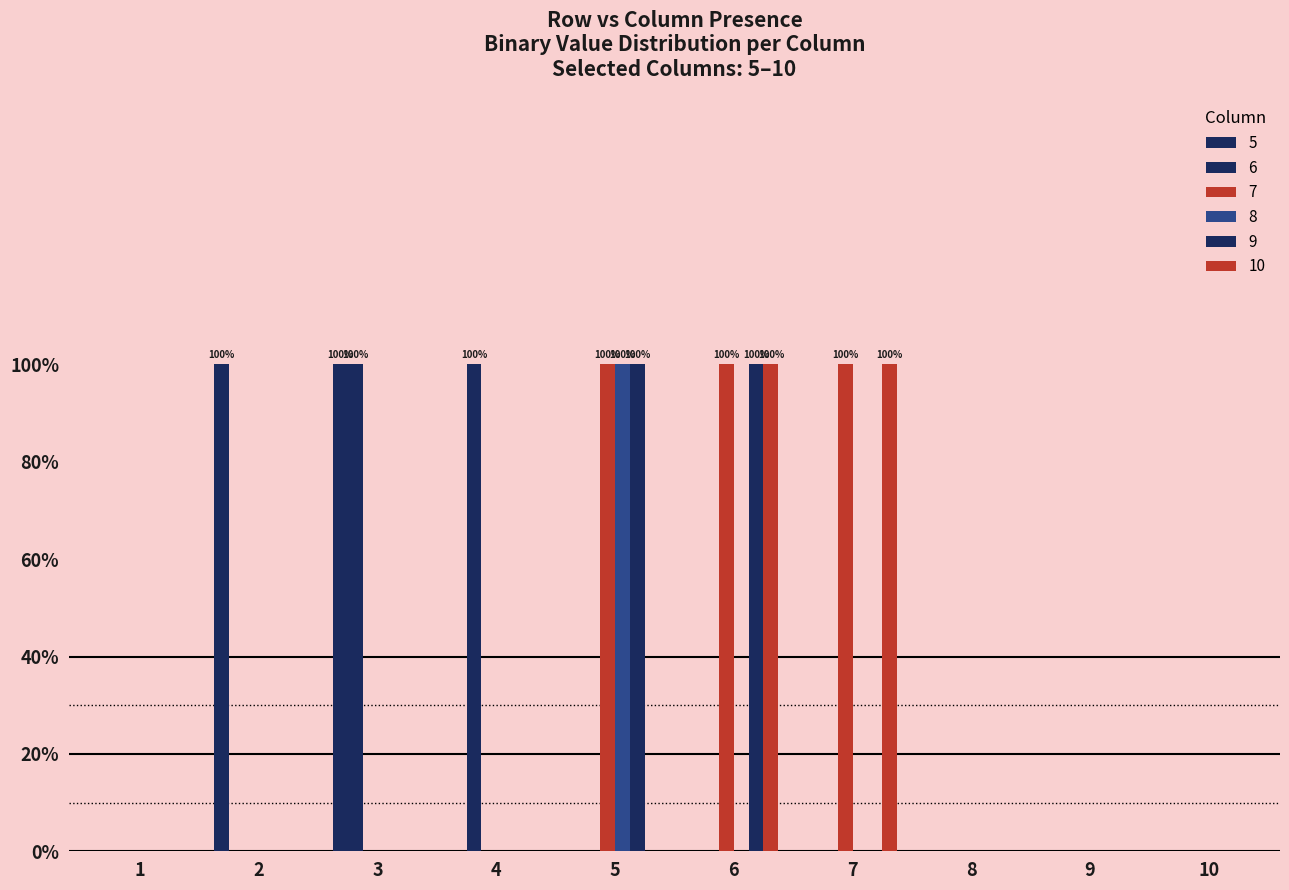

Are the bars horizontal?

No